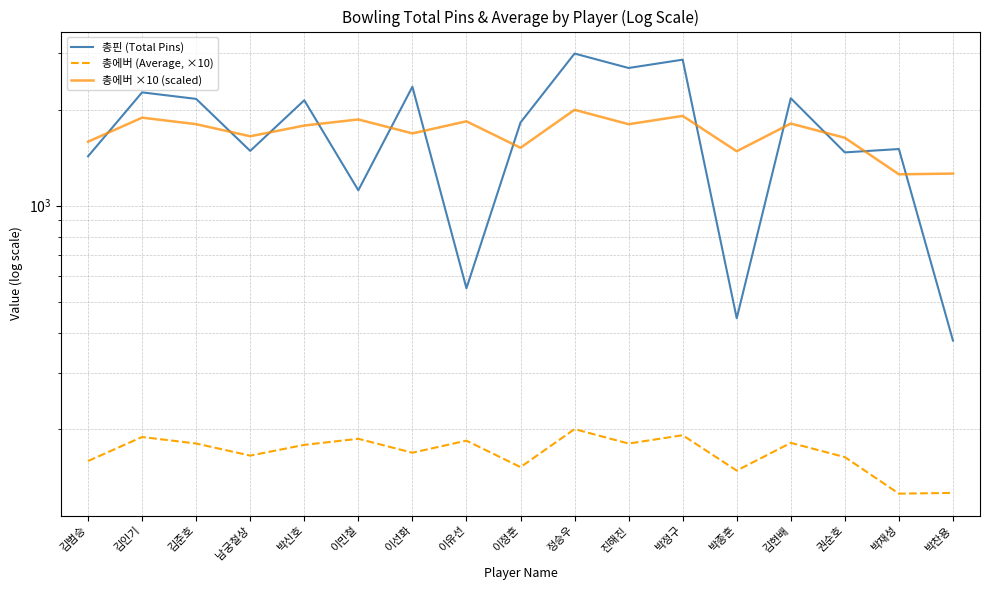

Between 박종훈 and 박재성, which series saw the biggest shift?

총핀 (Total Pins)